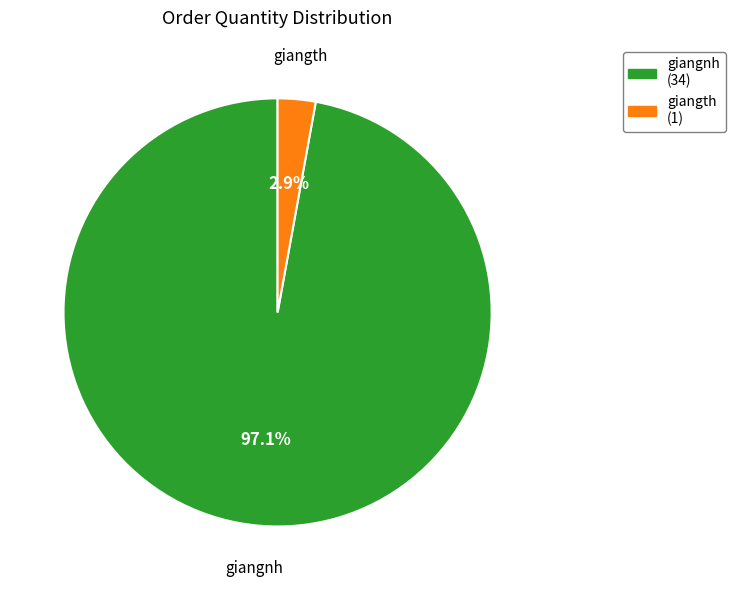

To the nearest percent, what is the difference between the largest and smallest slice percentages?

94%